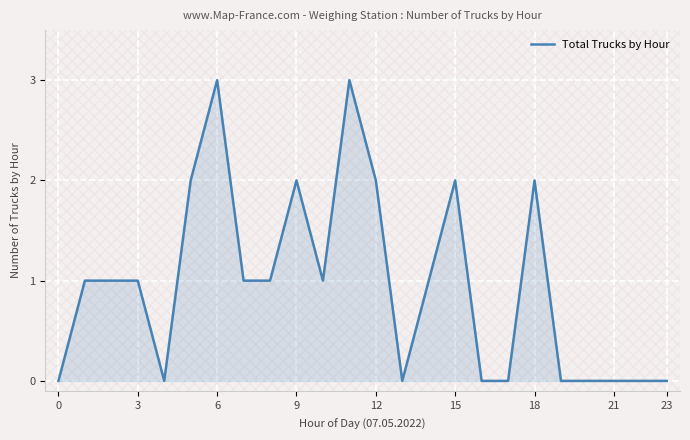

What is the greatest value displayed?

3